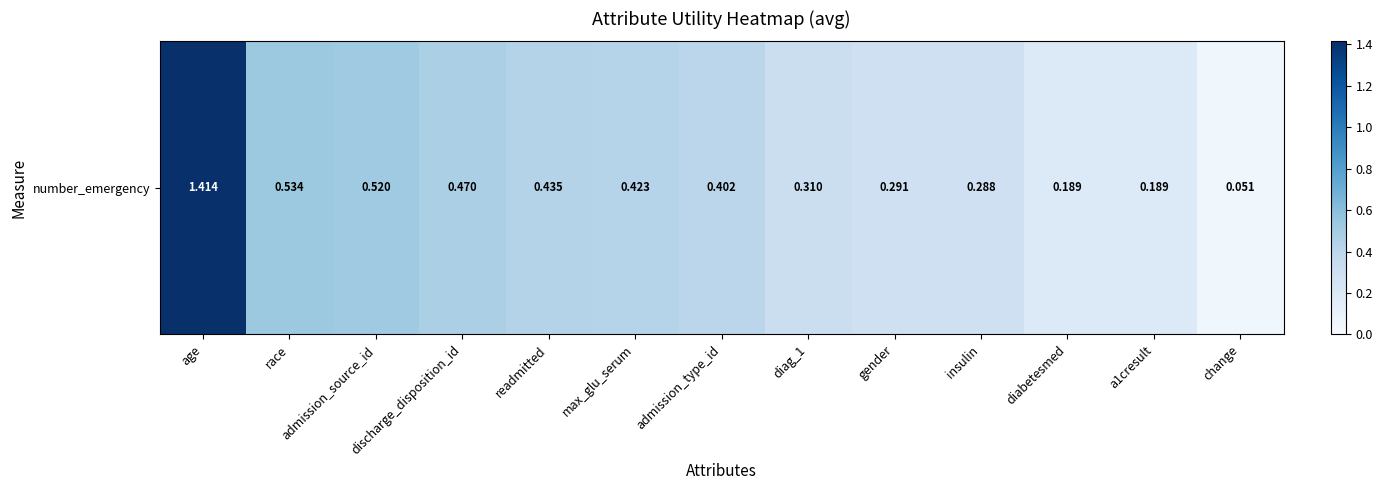

What is the greatest value displayed?

1.4